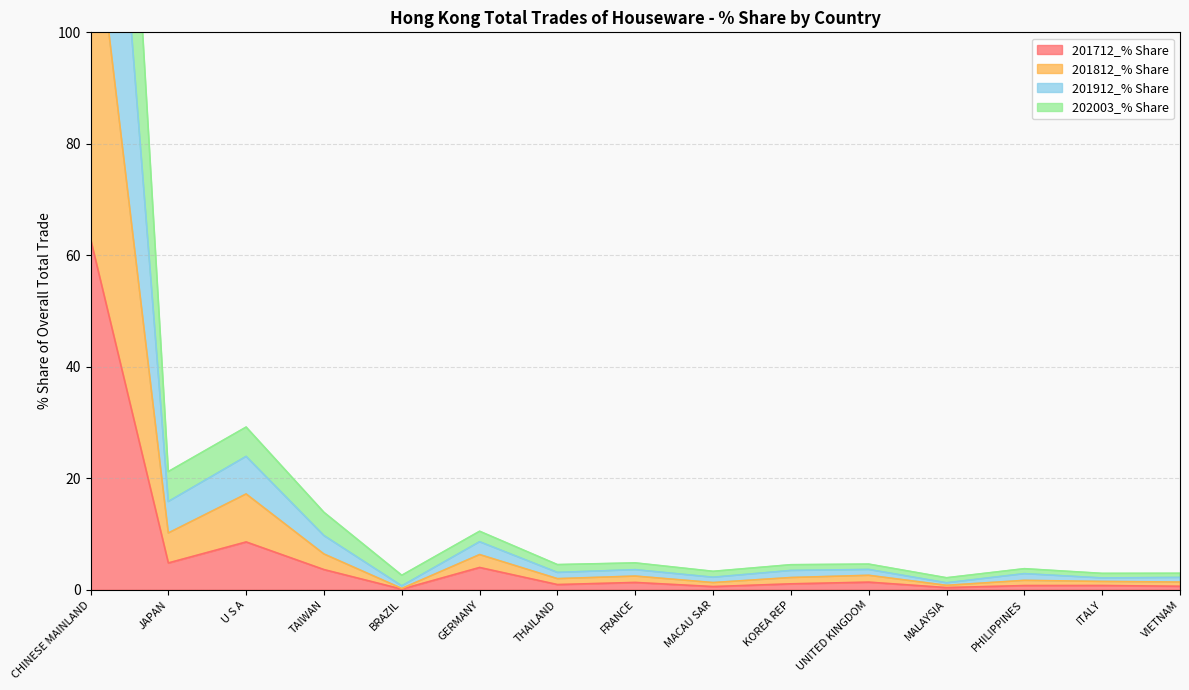

Reading right to left, list all the values displayed in this chart.

201712_% Share: VIETNAM=0.6	ITALY=0.8	PHILIPPINES=0.8	MALAYSIA=0.4	UNITED KINGDOM=1.4	KOREA REP=1.1	MACAU SAR=0.6	FRANCE=1.3	THAILAND=0.9	GERMANY=4.0	BRAZIL=0.1	TAIWAN=3.6	U S A=8.6	JAPAN=4.8	CHINESE MAINLAND=63.0
201812_% Share: VIETNAM=2.2	ITALY=2.1	PHILIPPINES=2.9	MALAYSIA=1.2	UNITED KINGDOM=3.6	KOREA REP=3.5	MACAU SAR=2.2	FRANCE=3.6	THAILAND=3.1	GERMANY=8.6	BRAZIL=0.7	TAIWAN=9.7	U S A=23.9	JAPAN=15.8	CHINESE MAINLAND=193.7
201912_% Share: VIETNAM=3.0	ITALY=2.9	PHILIPPINES=3.8	MALAYSIA=2.2	UNITED KINGDOM=4.6	KOREA REP=4.5	MACAU SAR=3.3	FRANCE=4.8	THAILAND=4.5	GERMANY=10.5	BRAZIL=2.6	TAIWAN=13.9	U S A=29.2	JAPAN=21.2	CHINESE MAINLAND=259.9
202003_% Share: VIETNAM=1.4	ITALY=1.5	PHILIPPINES=1.7	MALAYSIA=0.8	UNITED KINGDOM=2.6	KOREA REP=2.2	MACAU SAR=1.3	FRANCE=2.5	THAILAND=2.0	GERMANY=6.3	BRAZIL=0.2	TAIWAN=6.4	U S A=17.2	JAPAN=10.2	CHINESE MAINLAND=127.7